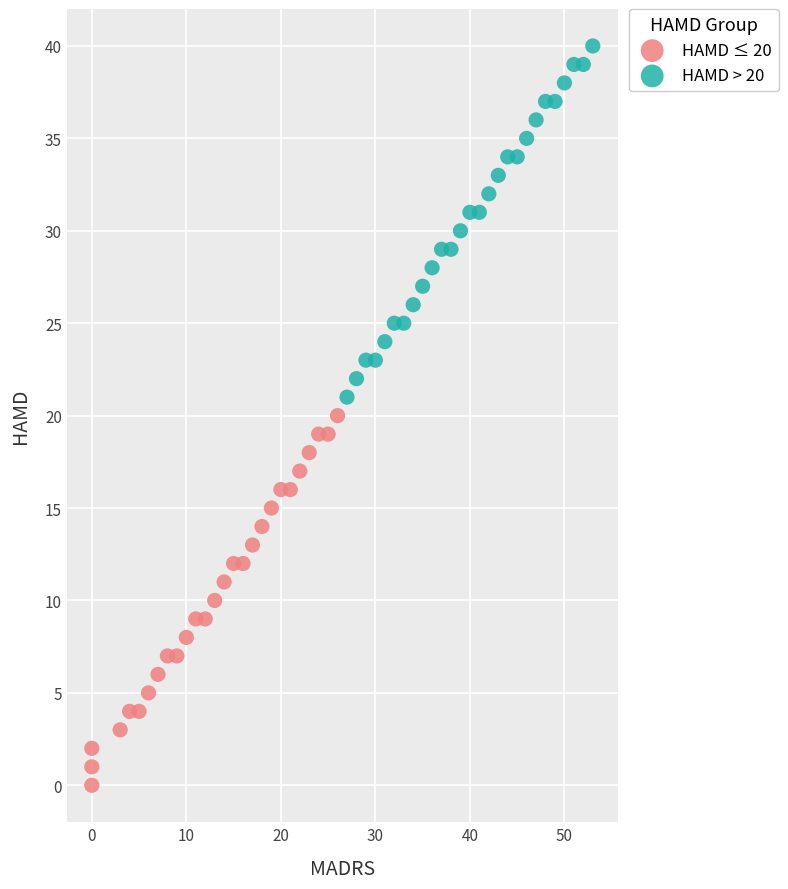

Which series has the widest spread of Y values?

HAMD ≤ 20